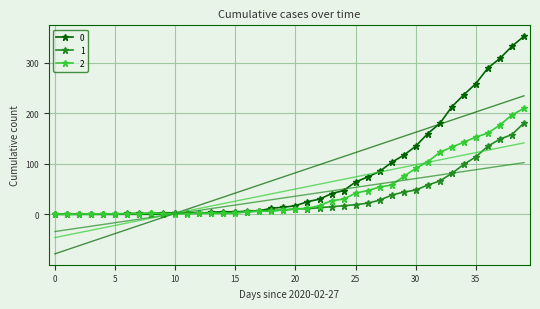

The 0 series shows 17 at 20. True or false?

True